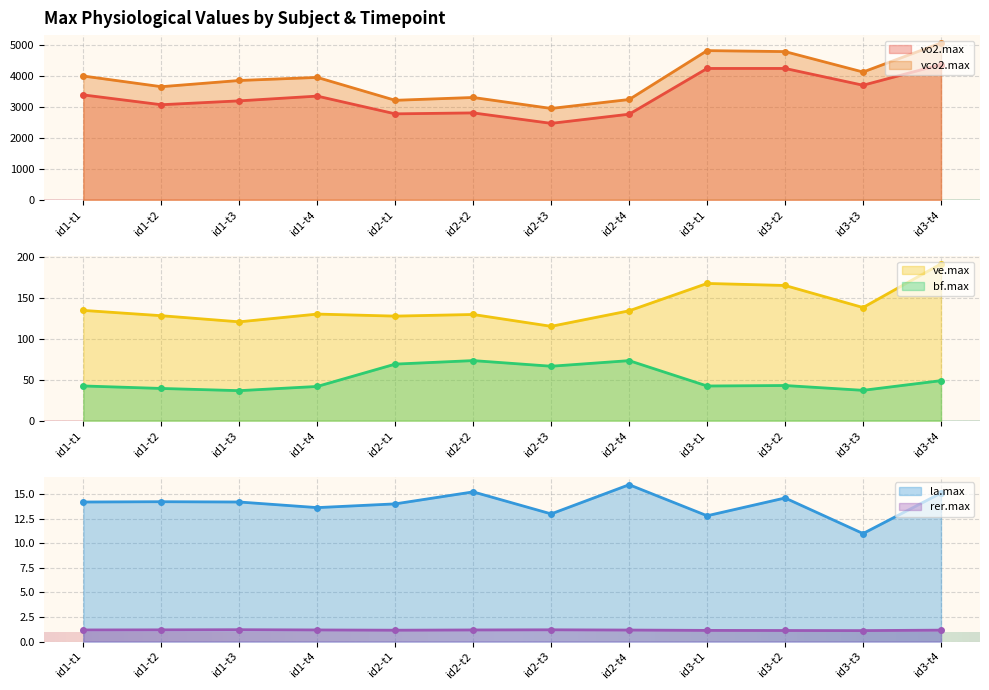

What is the label of the 5th point from the left?

id2-t1